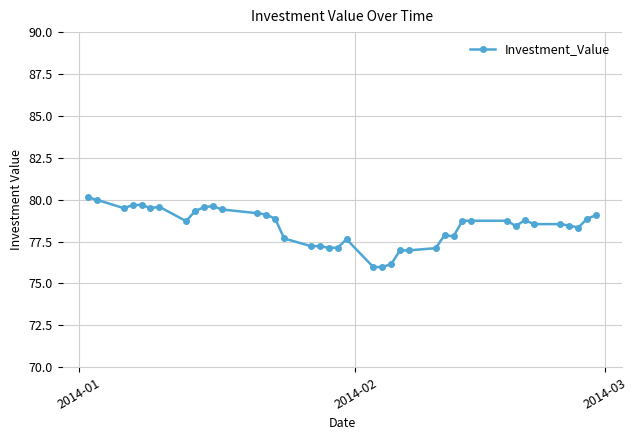

What is the sum of all values?

3136.0